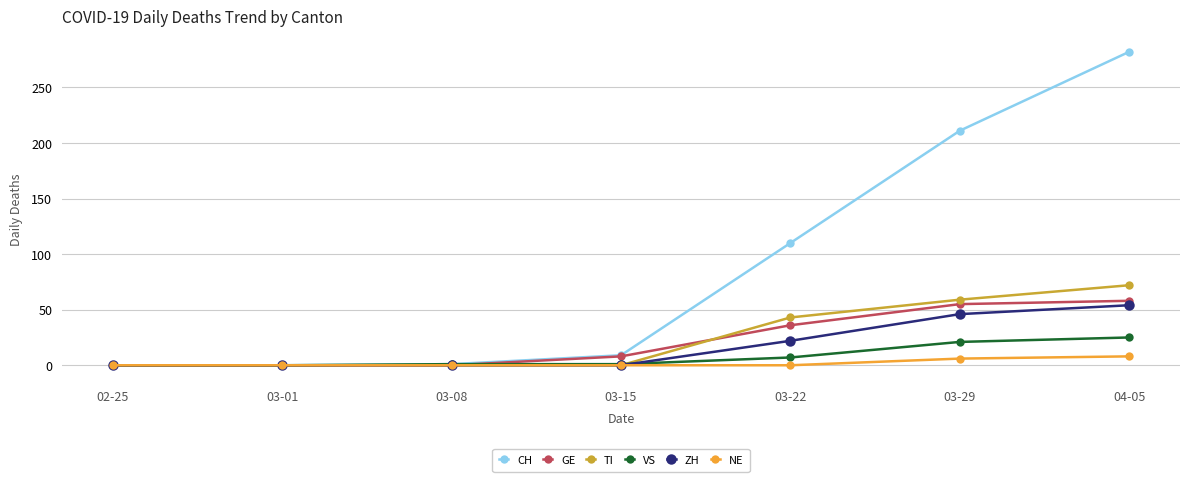

True or false: CH has more than 1 interior local peaks.

False